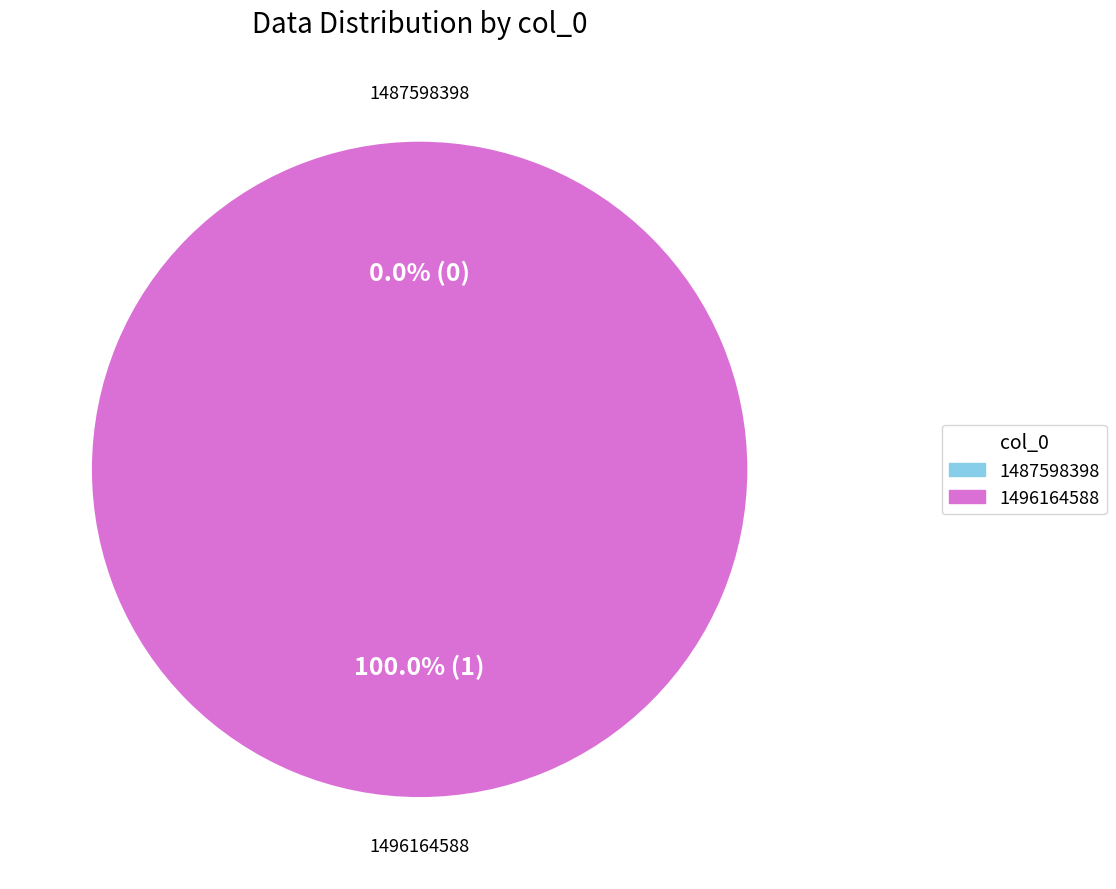

Which category has the biggest portion of the pie?

1496164588